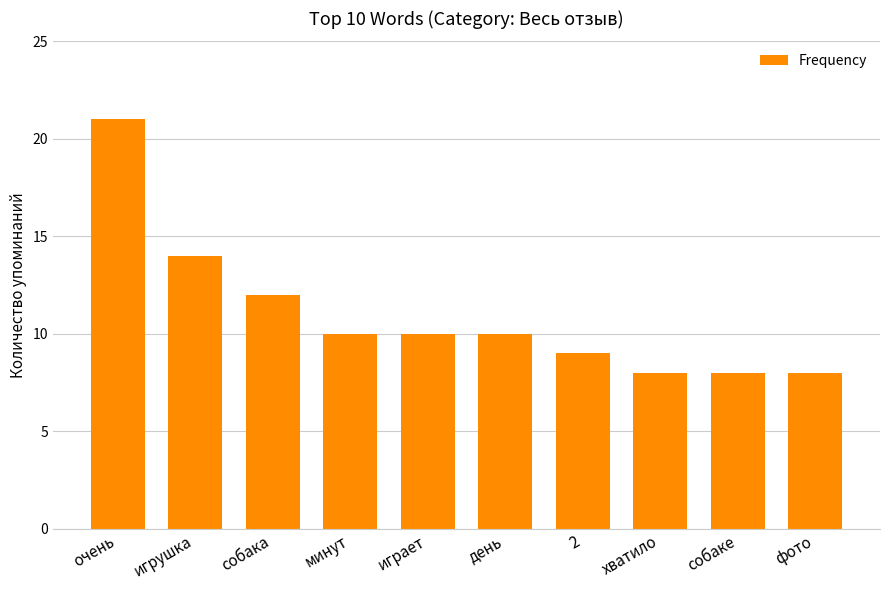

Reading left to right, what are all the values shown in this chart?

очень=21	игрушка=14	собака=12	минут=10	играет=10	день=10	2=9	хватило=8	собаке=8	фото=8